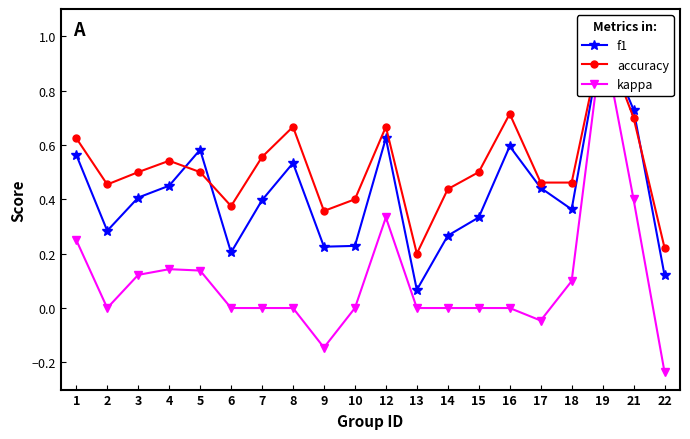

Is it true that accuracy equals 0.1 at 9?

False